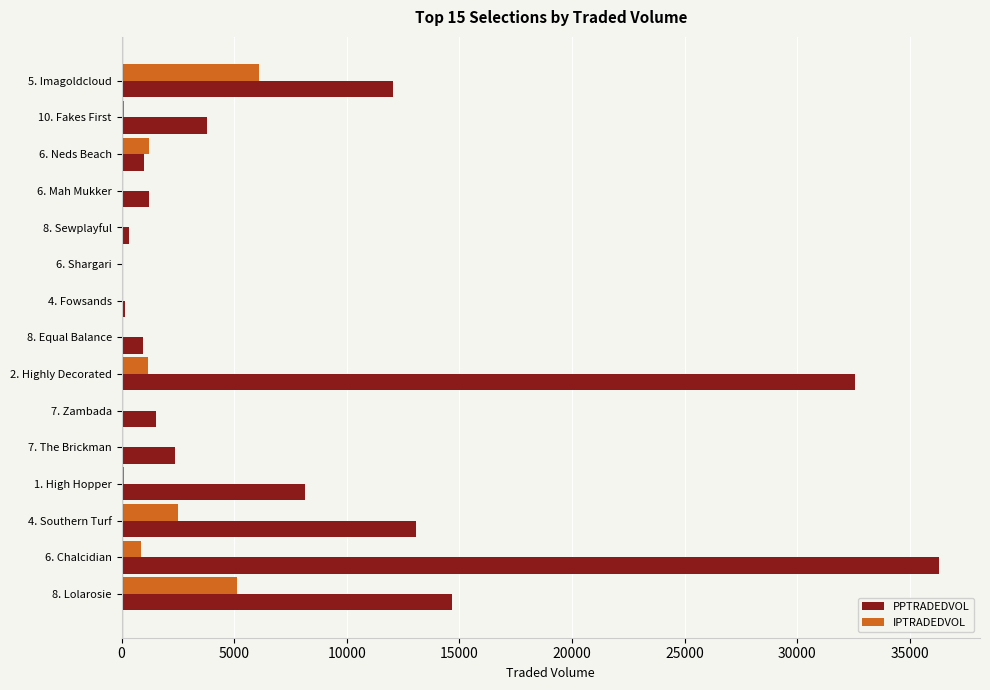

Which series has the largest total across all categories?

PPTRADEDVOL